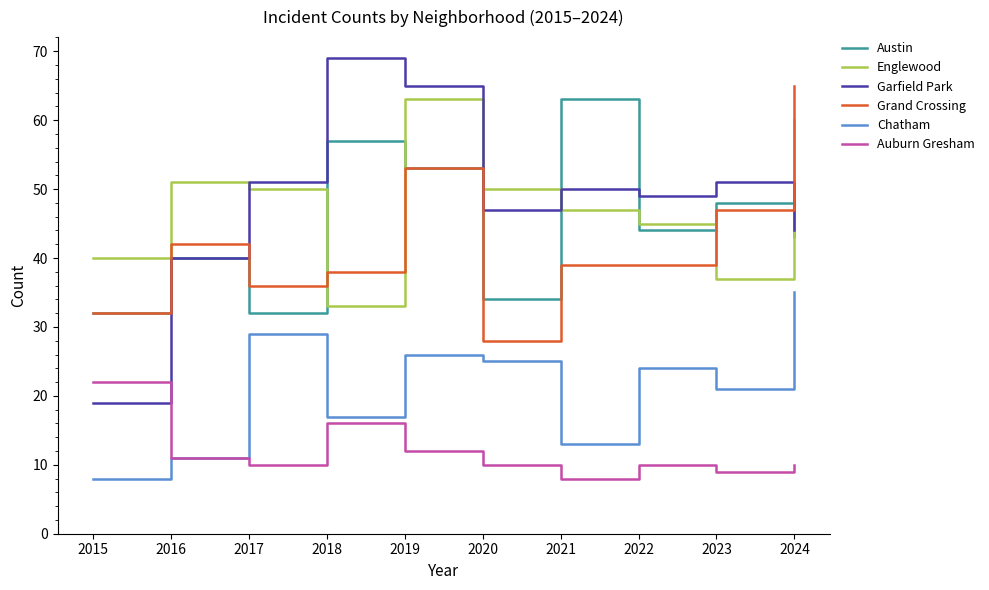

Which series has the largest total across all categories?

Garfield Park